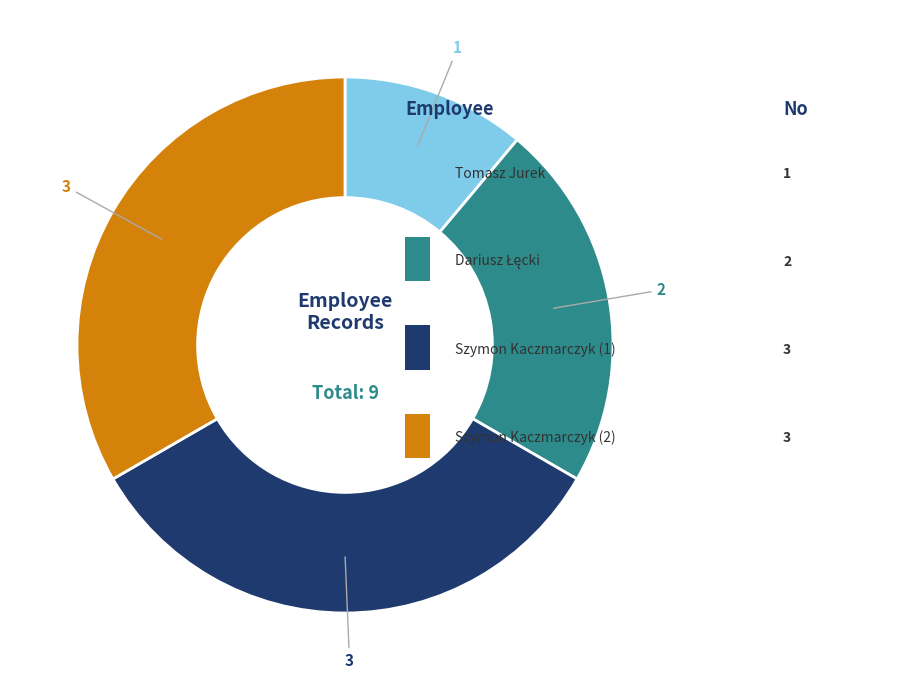

Is there any slice that represents more than half of the pie?

No